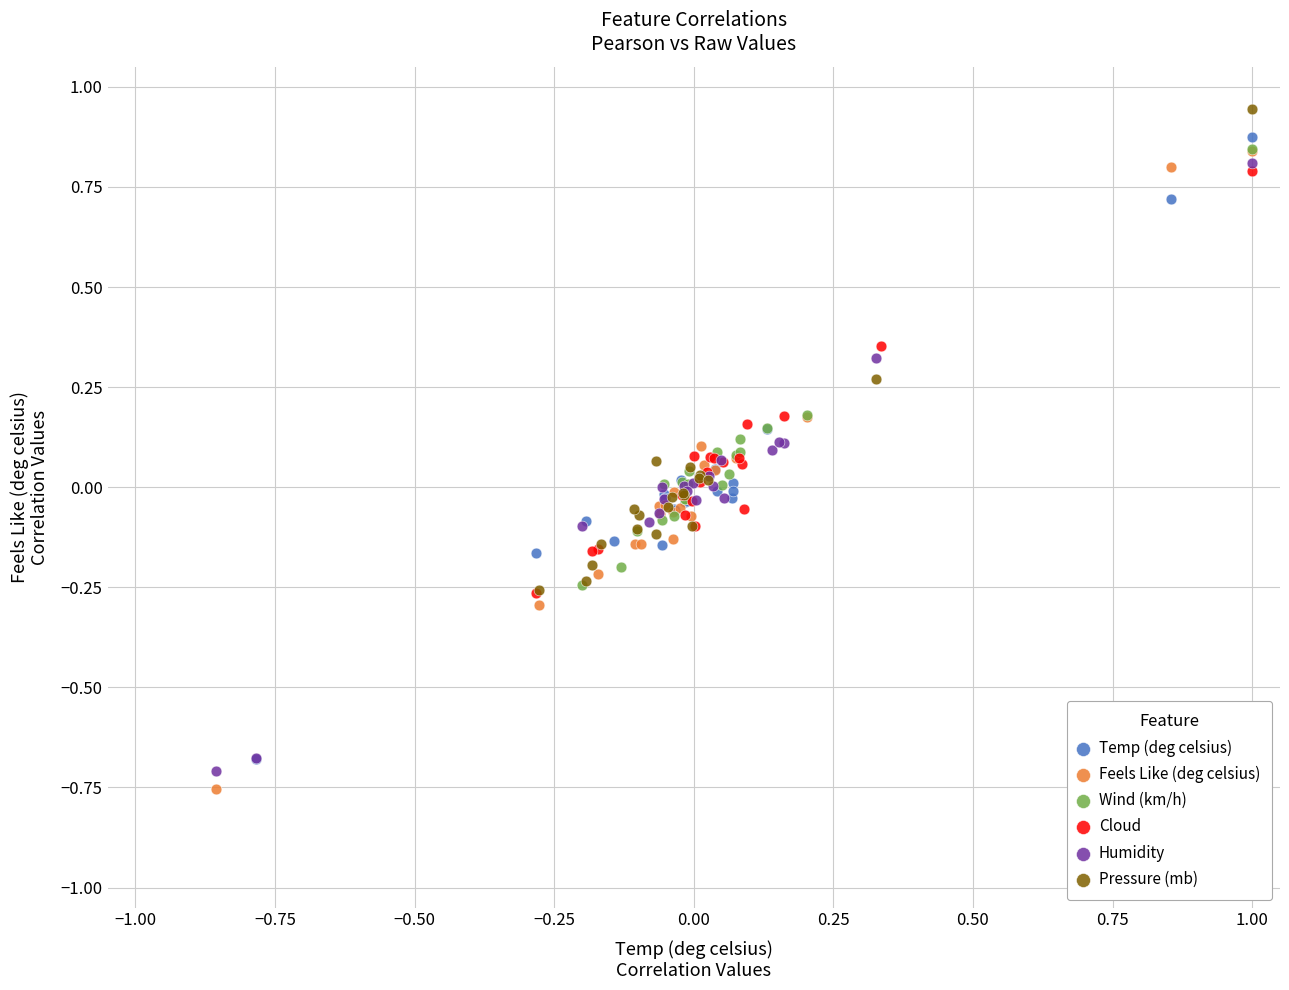

Which series reaches the minimum Y coordinate?

Feels Like (deg celsius)